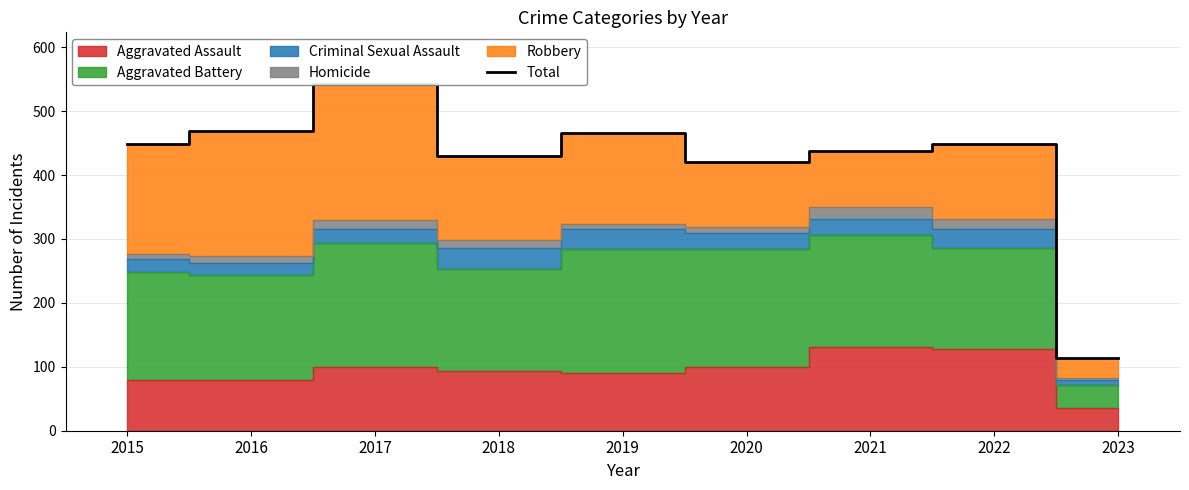

Does the chart have visible grid lines?

Yes